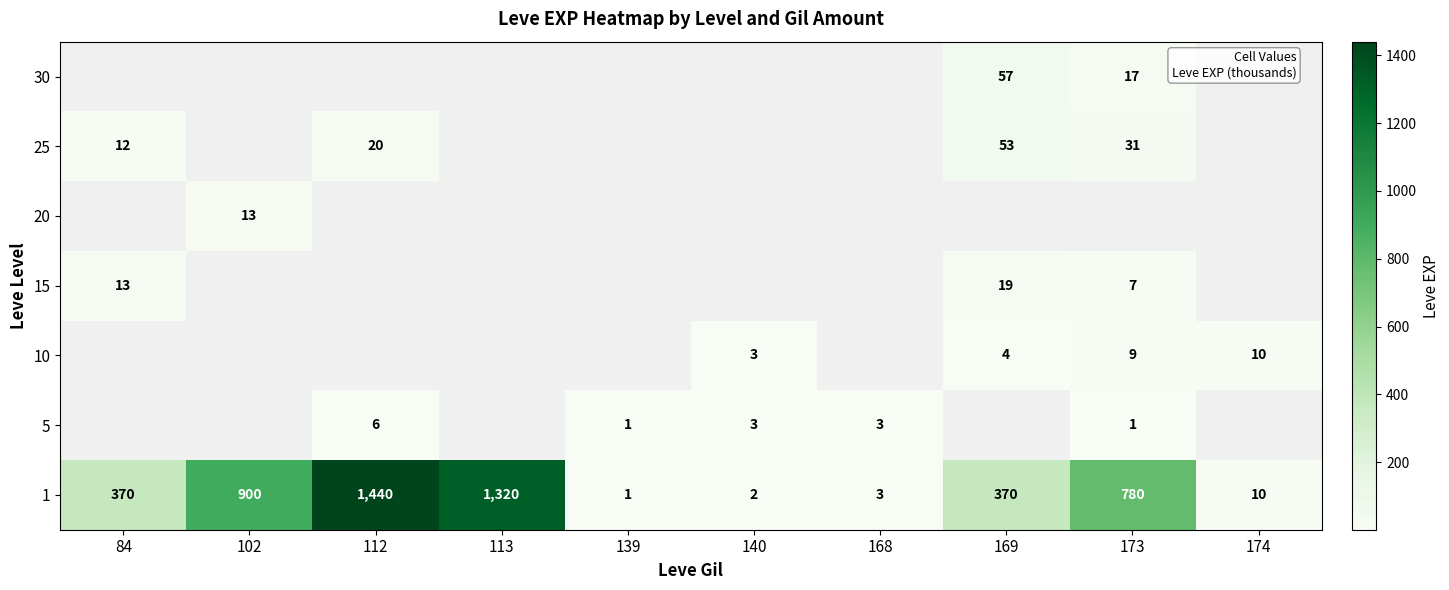

What is the greatest value displayed?

1440.0